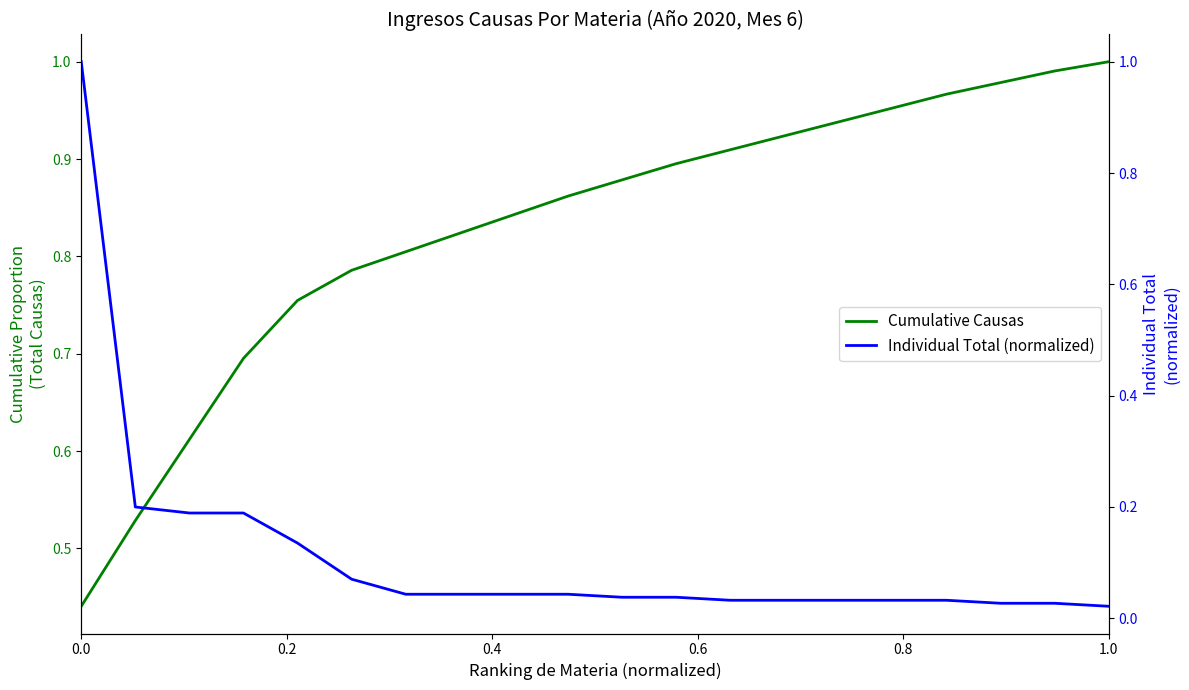

Reading left to right, list all the values displayed in this chart.

Cumulative Causas: 0.4	0.5	0.6	0.7	0.8	0.8	0.8	0.8	0.8	0.9	0.9	0.9	0.9	0.9	0.9	1.0	1.0	1.0	1.0	1.0
Individual Total (normalized): 1.0	0.2	0.2	0.2	0.1	0.1	0.0	0.0	0.0	0.0	0.0	0.0	0.0	0.0	0.0	0.0	0.0	0.0	0.0	0.0